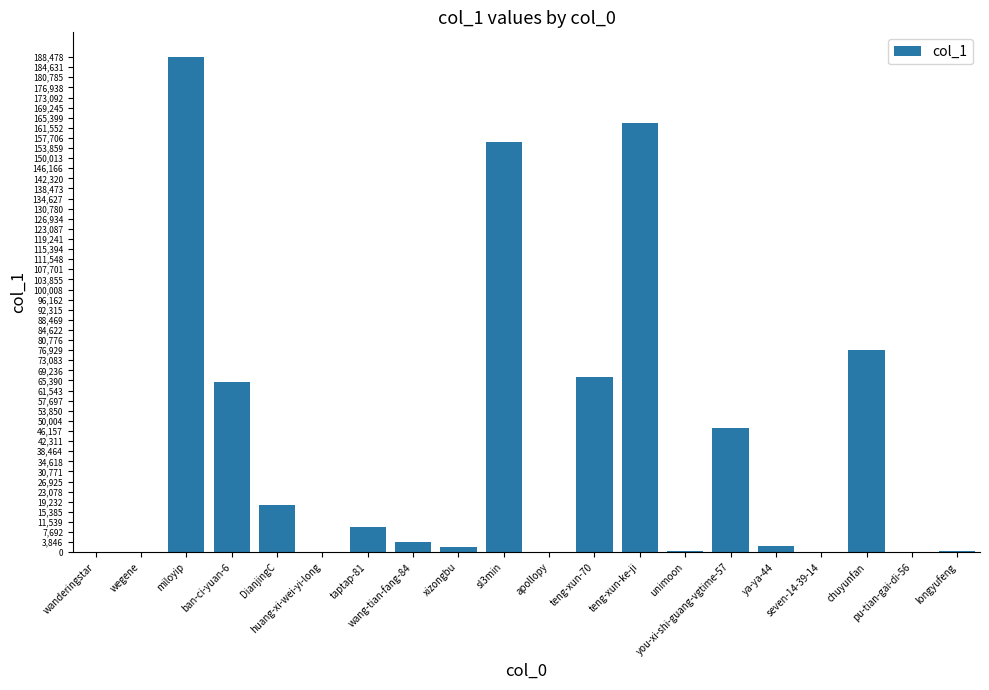

Are the bars horizontal?

No